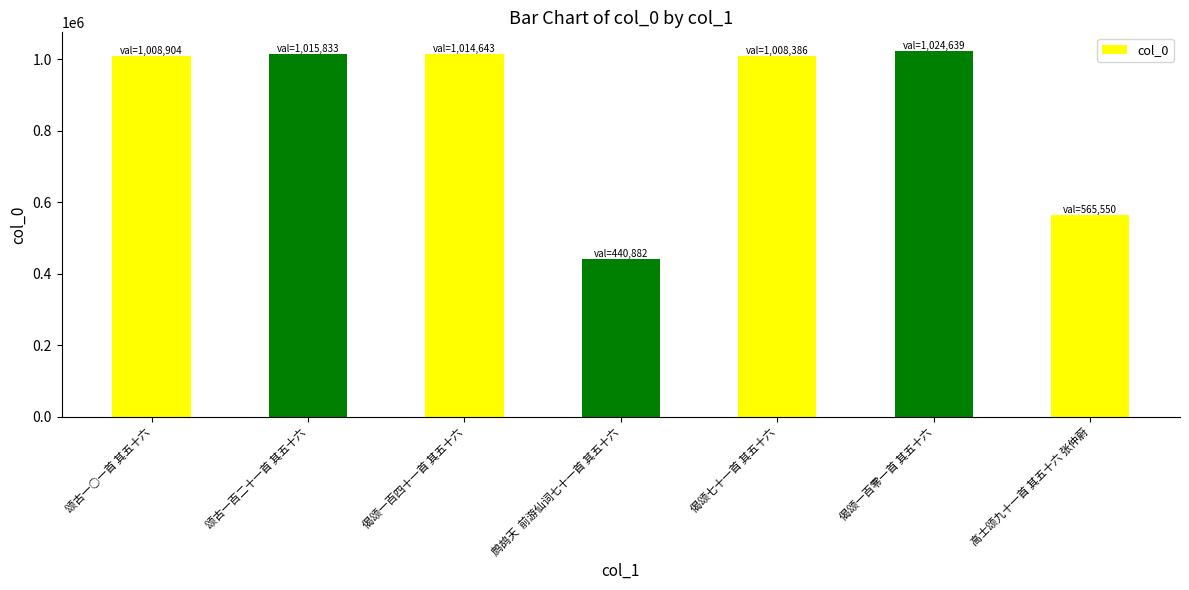

What is the value of the 6th bar from the left?

1024639